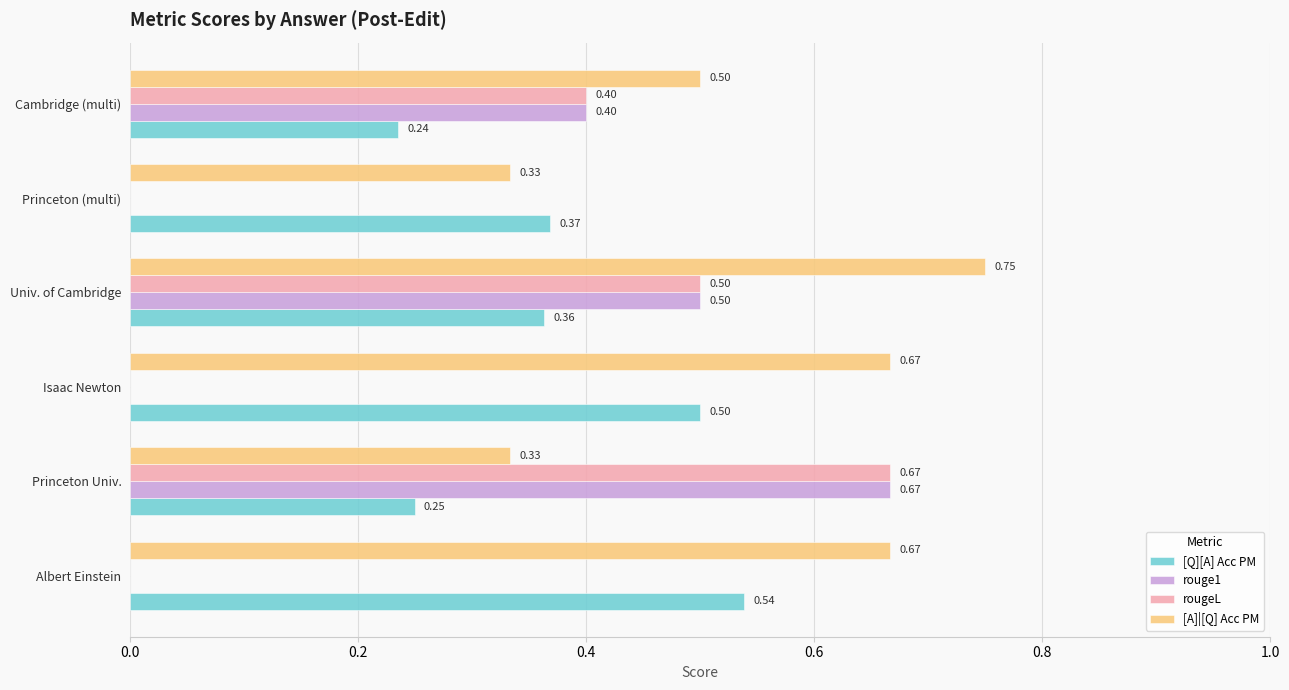

Which category has the highest value in the [Q][A] Acc PM series?

Albert Einstein